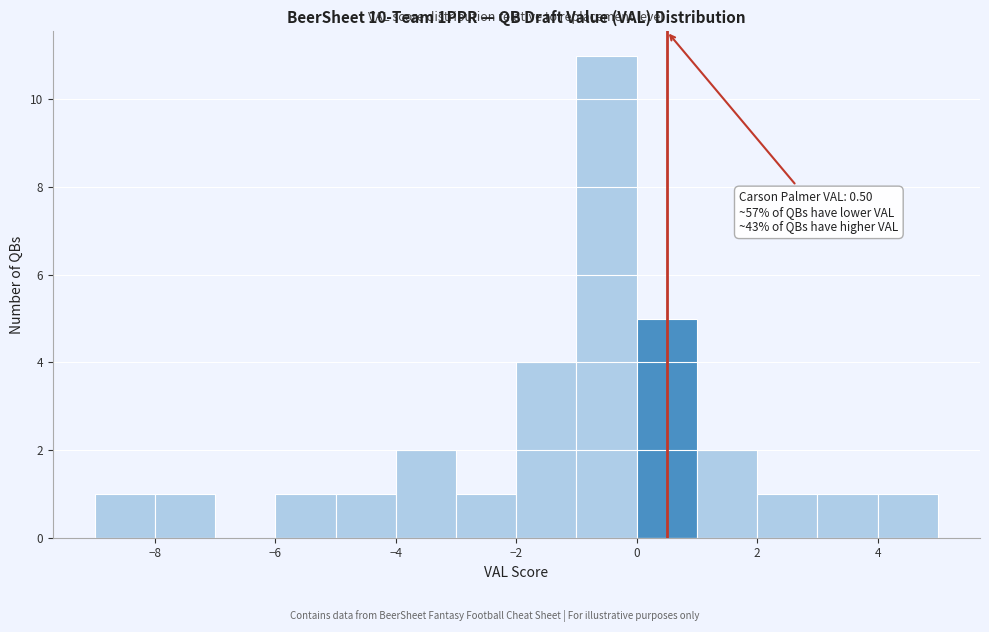

Over which range of the x-axis is the bar tallest?

-1 to 0